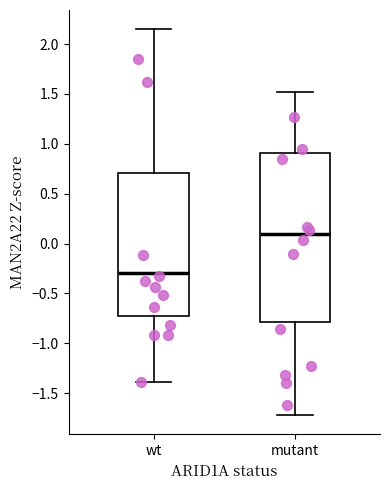

Which box is the tallest, from its lower edge to its upper edge?

mutant